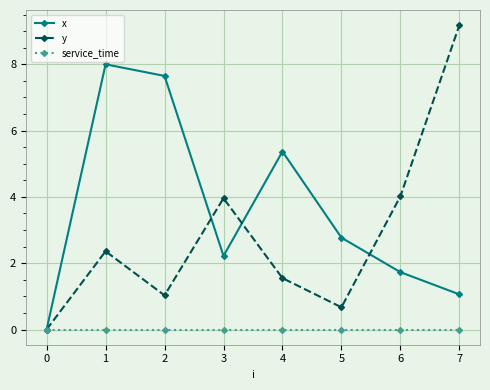

Is it true that y equals 0.0 at 0?

True